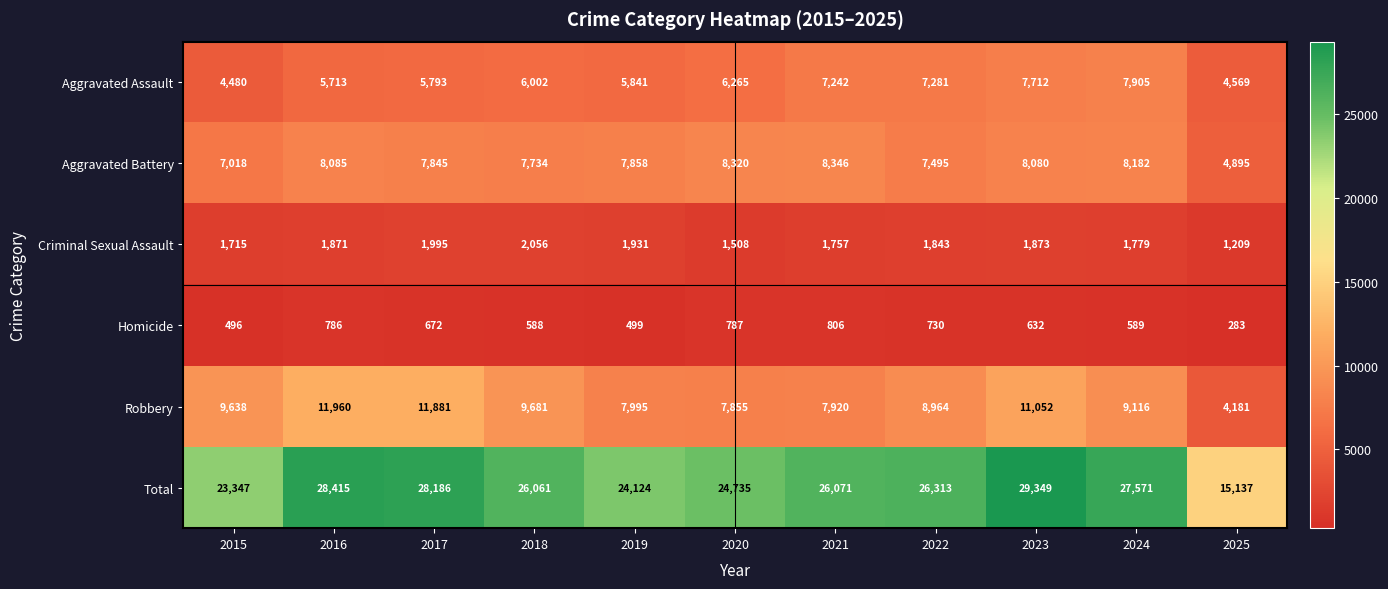

True or false: Aggravated Assault has a value of 7281 at 2022.

True